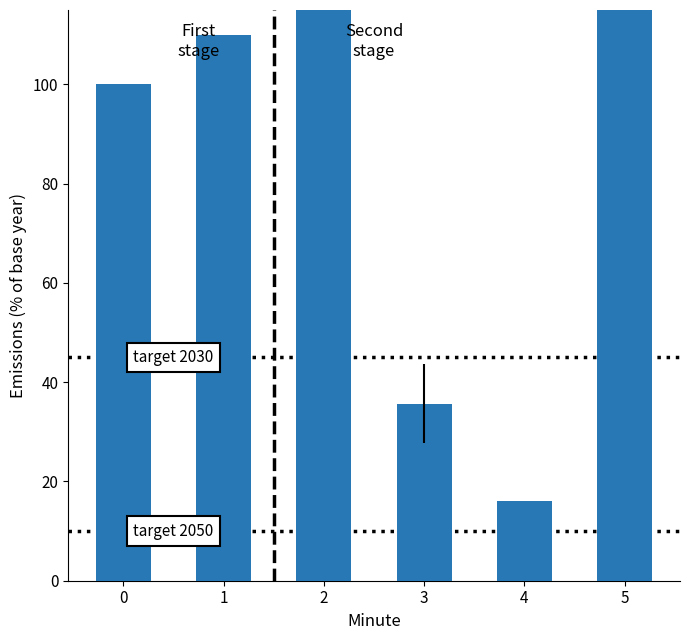

Reading left to right, list all the values displayed in this chart.

100.0	109.9	152.6	35.7	16.0	152.1